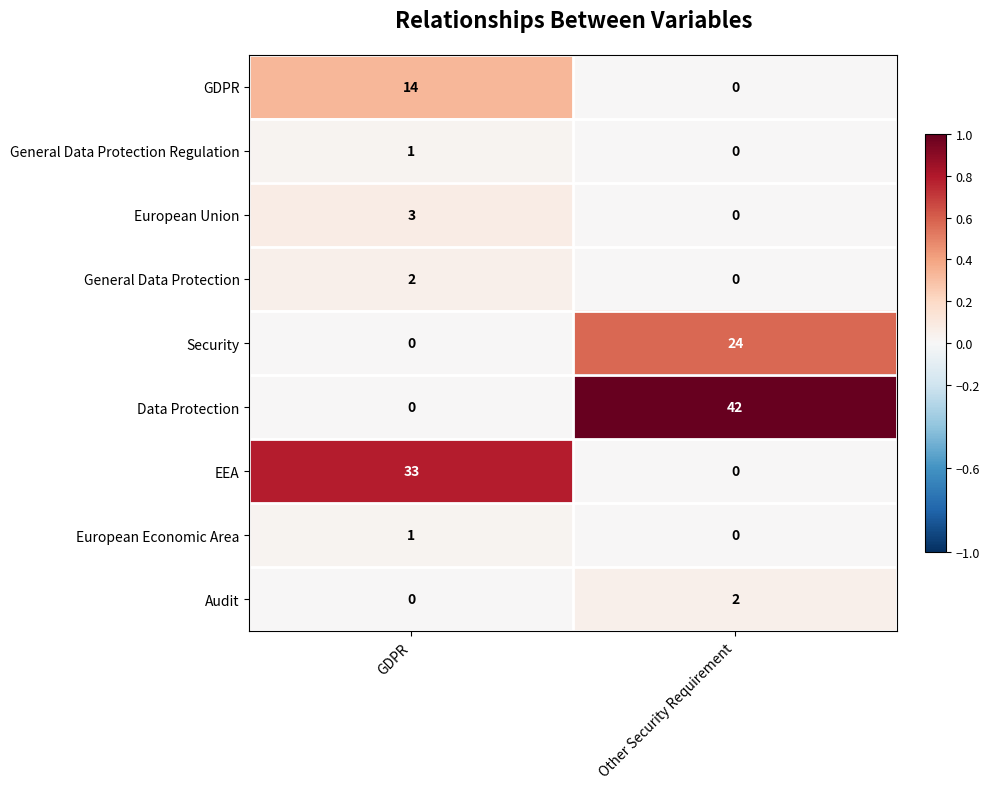

True or false: General Data Protection has a value of 1 at GDPR.

False